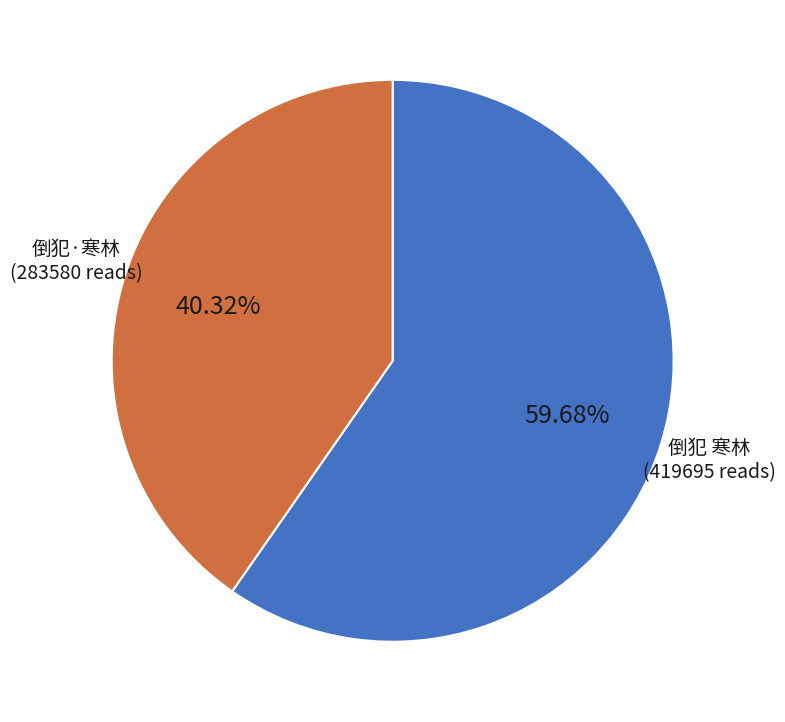

Does any single category account for the majority?

Yes